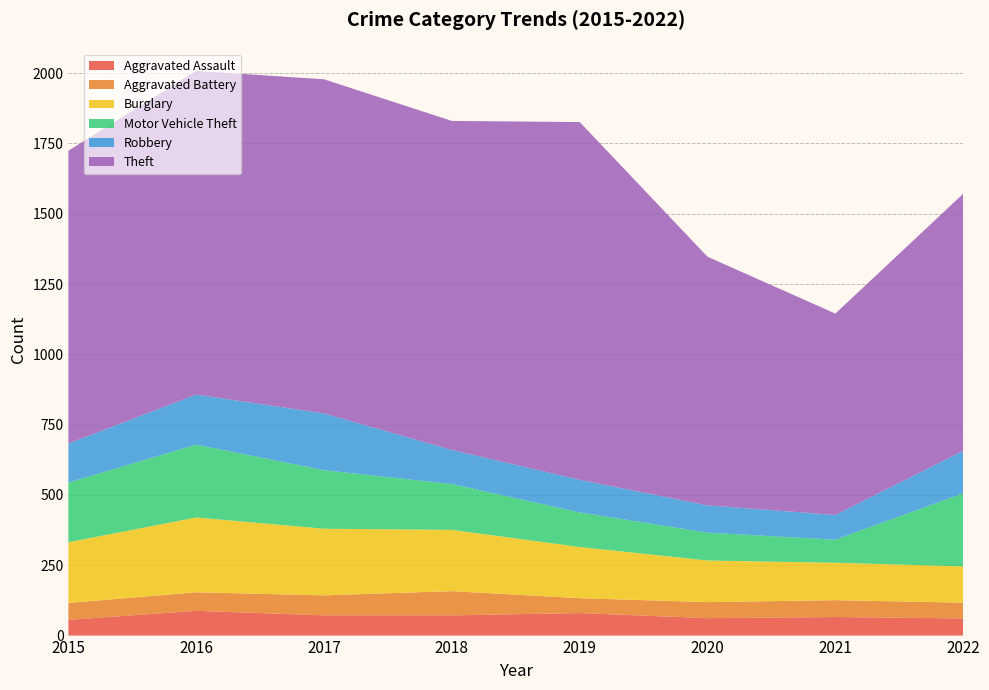

Reading left to right, transcribe all the data shown in this chart.

Aggravated Assault: 56	88	72	72	80	62	66	61
Aggravated Battery: 60	66	71	86	53	57	60	56
Burglary: 216	266	237	218	182	148	133	129
Motor Vehicle Theft: 212	259	208	163	123	99	82	260
Robbery: 139	178	202	121	116	97	88	151
Theft: 1041	1151	1188	1170	1272	884	716	914